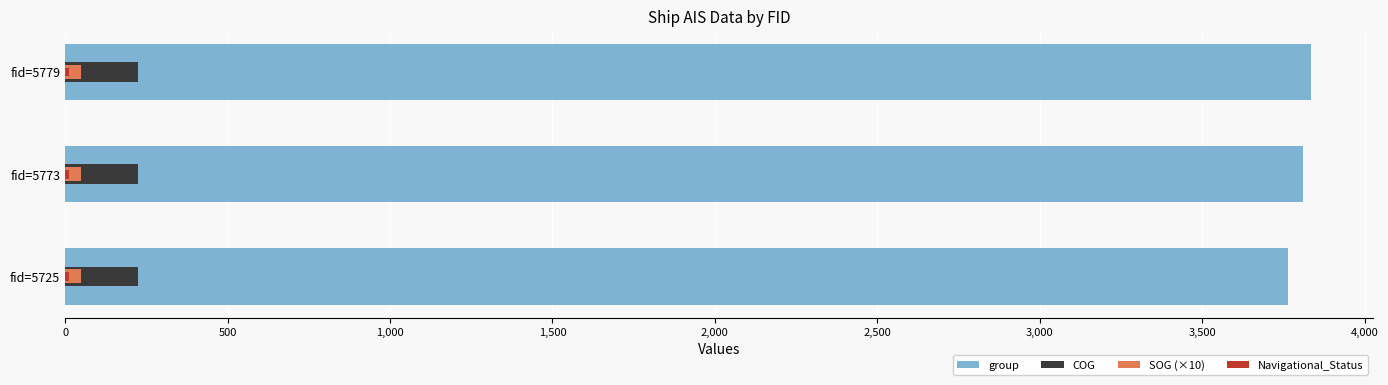

Count the number of data series in this chart.

4